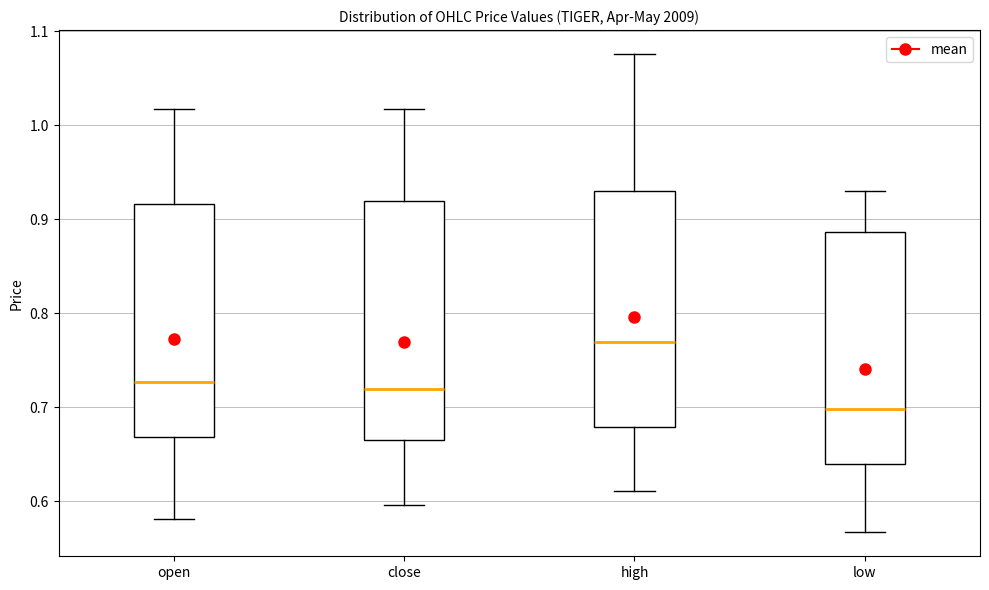

Where is the lower edge of the box for close on the y-axis? The values are not printed on the chart, so give them approximately, as read against the axis.

0.67